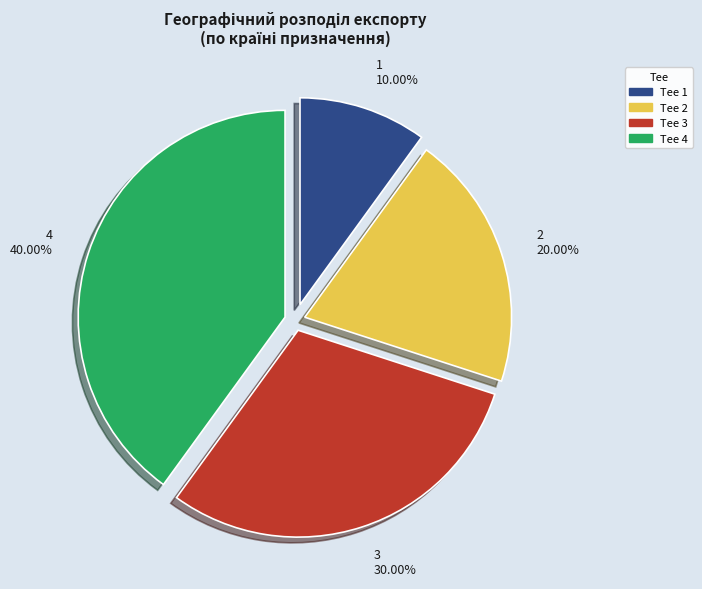

Rank the categories by value from lowest to highest.

1, 2, 3, 4